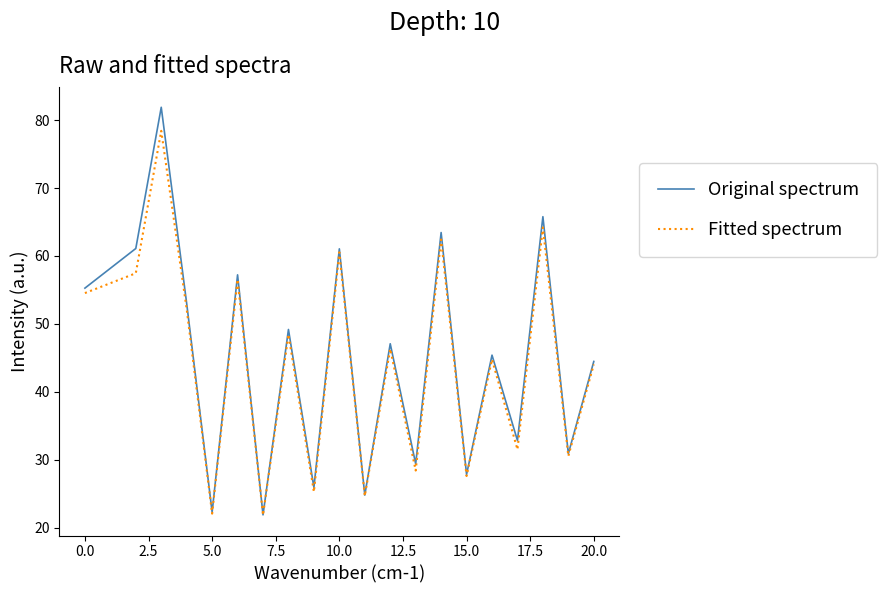

List the series in order of their peak value, lowest first.

Fitted spectrum, Original spectrum